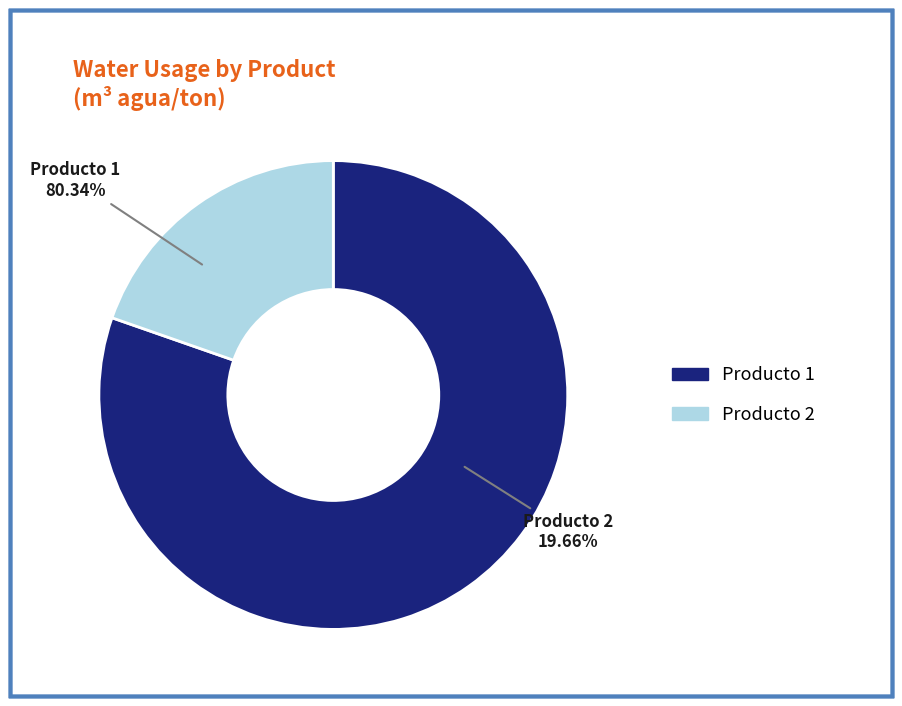

What percentage is the Producto 2 slice, to the nearest percent?

20%